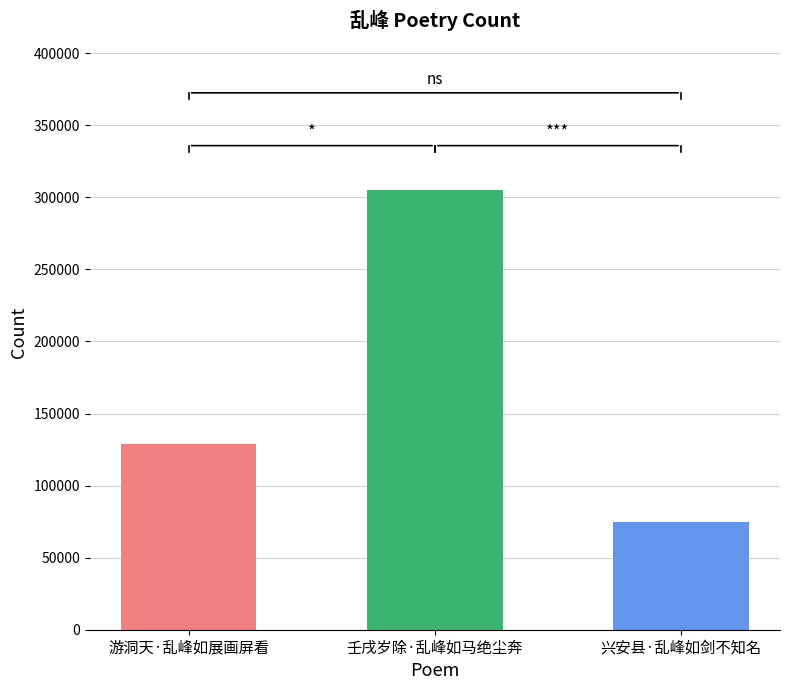

What is the average value?

169534